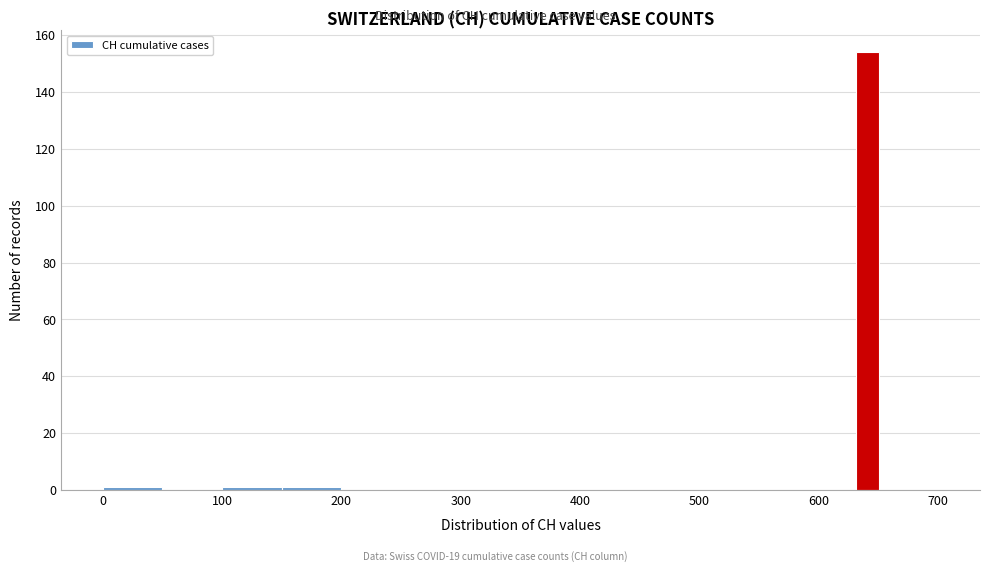

Around what value on the x-axis is the tallest bar? Give the approximate position of its centre, as read against the axis.

640